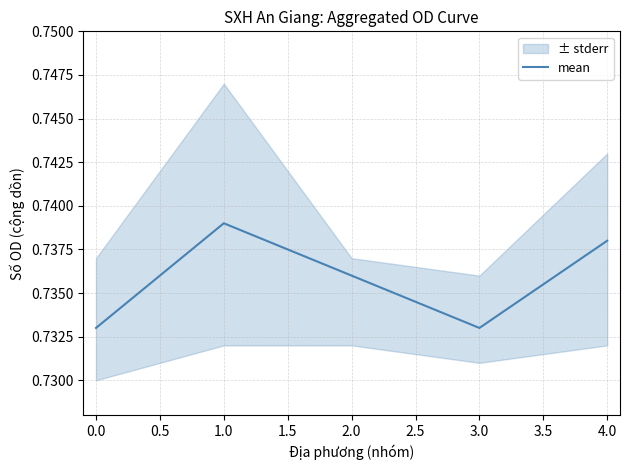

Is this an area chart (filled region under the line)?

No